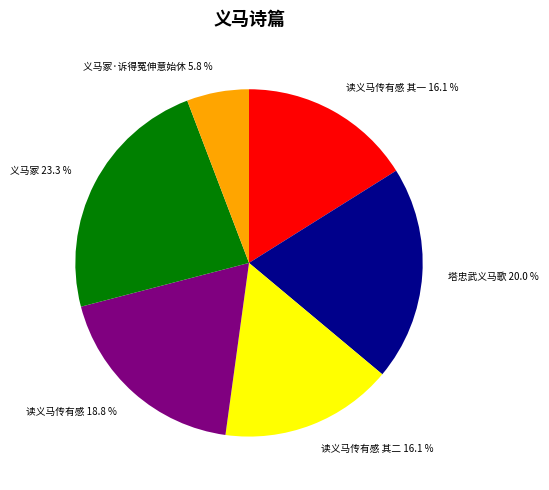

What portion of the pie excludes 塔忠武义马歌 20.0 %?

80.0%